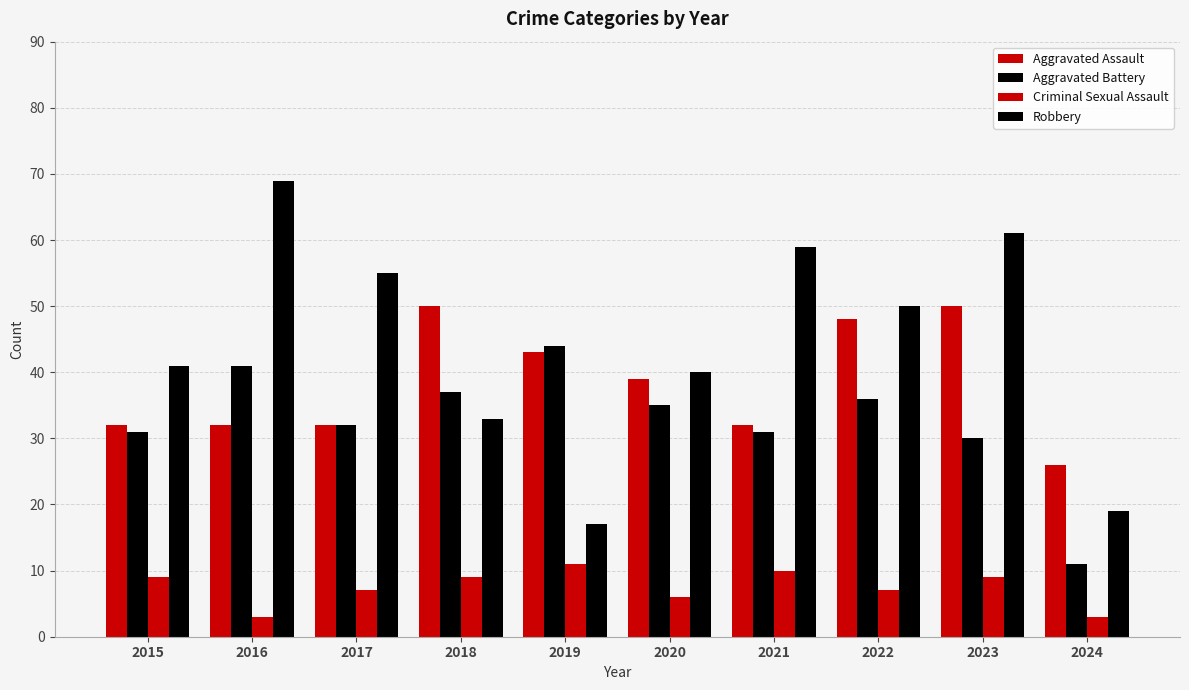

Reading left to right, transcribe all the data shown in this chart.

Aggravated Assault: 32	32	32	50	43	39	32	48	50	26
Aggravated Battery: 31	41	32	37	44	35	31	36	30	11
Criminal Sexual Assault: 9	3	7	9	11	6	10	7	9	3
Robbery: 41	69	55	33	17	40	59	50	61	19